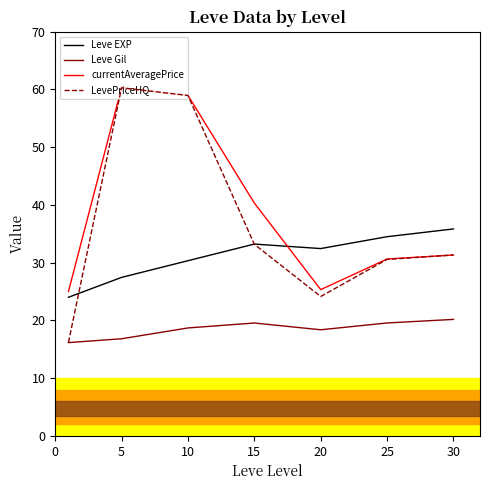

What is the smallest value displayed?

16.2